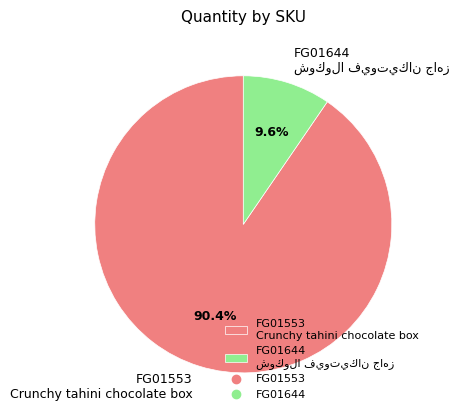

Which has a higher value, FG01644 or FG01553?

FG01553